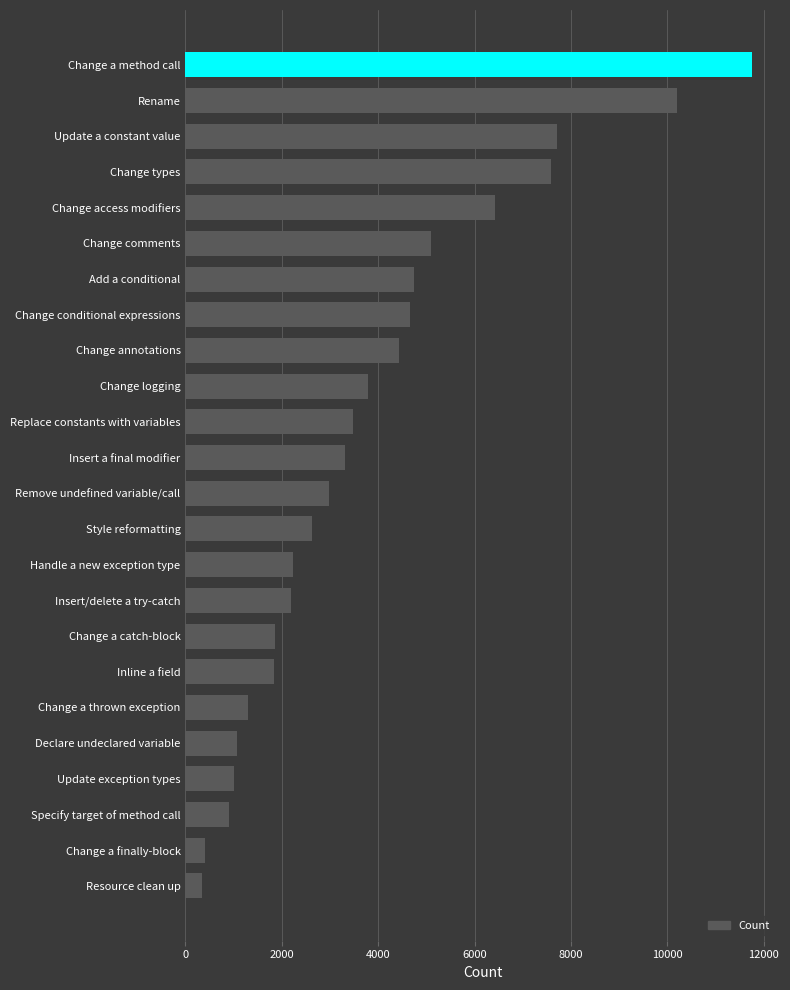

The chart shows a value of 1553 at Specify target of method call. True or false?

False